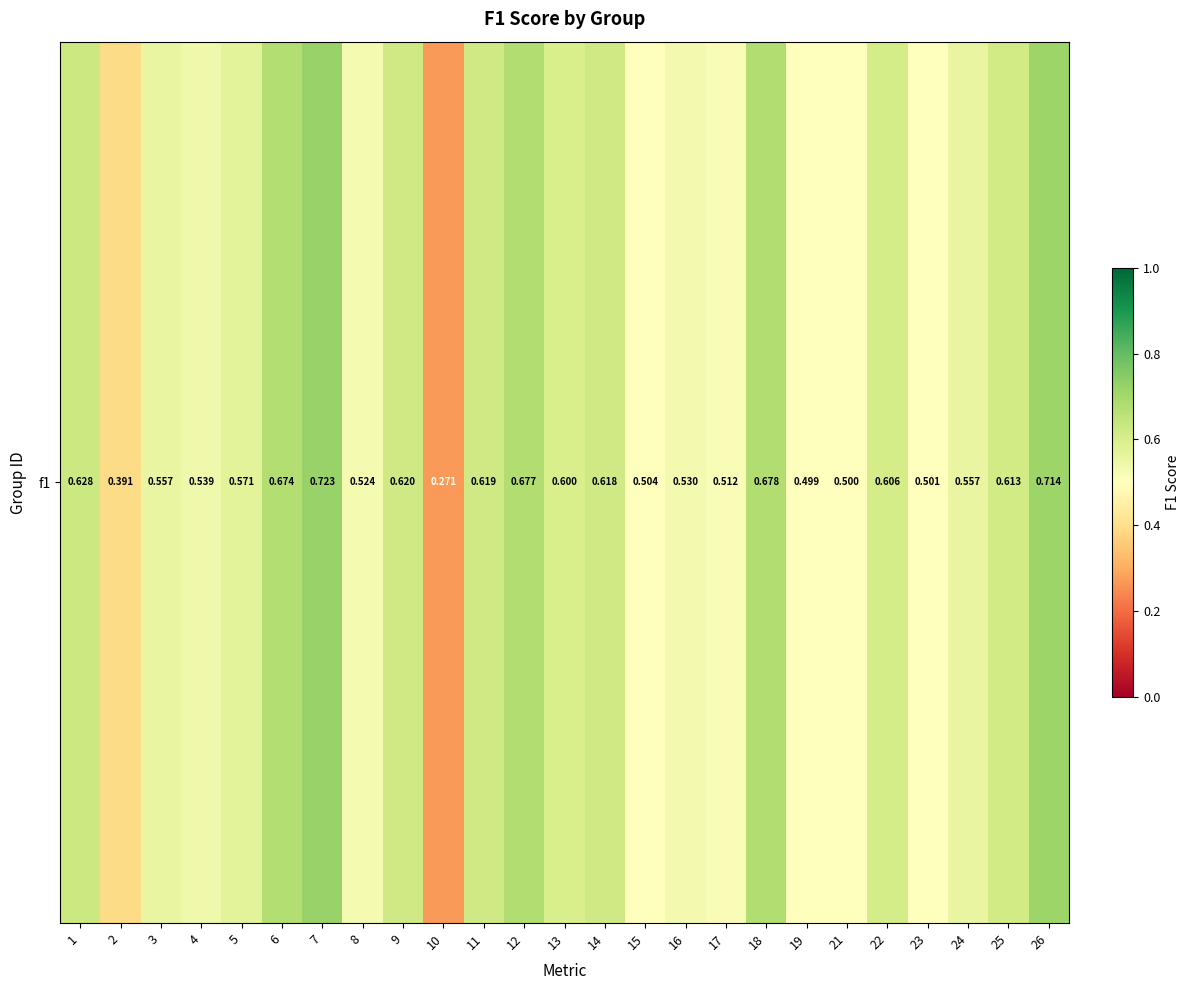

Is it true that the value at 15 is 0.3?

False